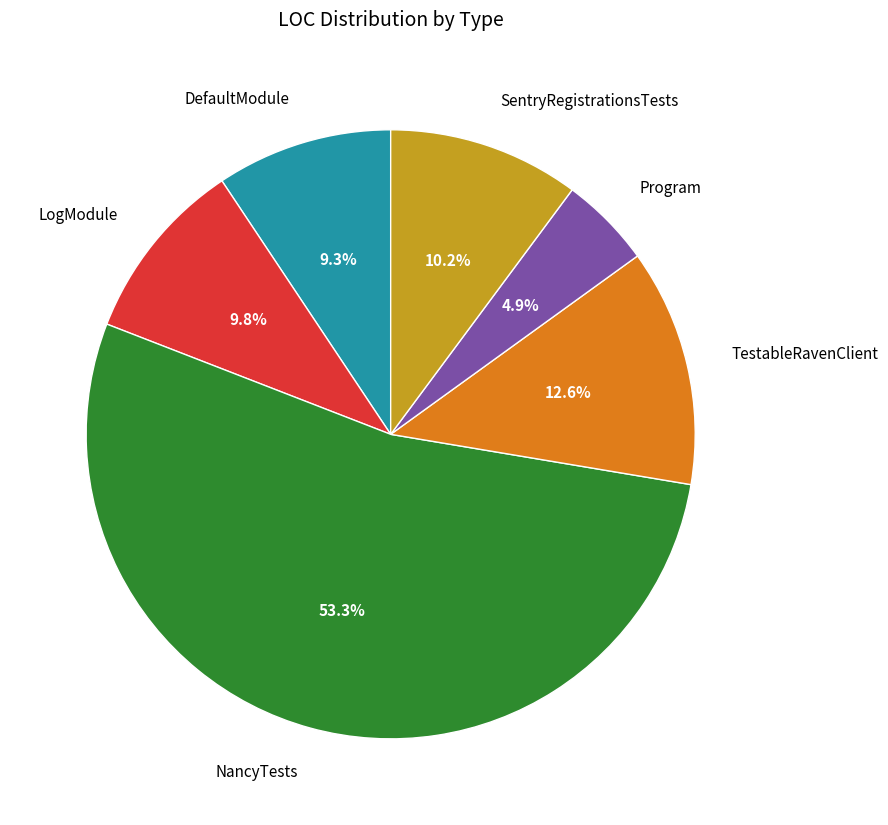

Does TestableRavenClient represent more than half of the total?

No